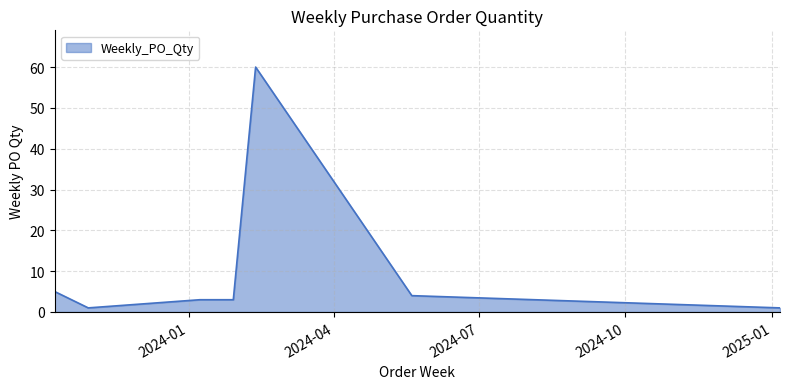

What is the maximum value shown in the chart?

60